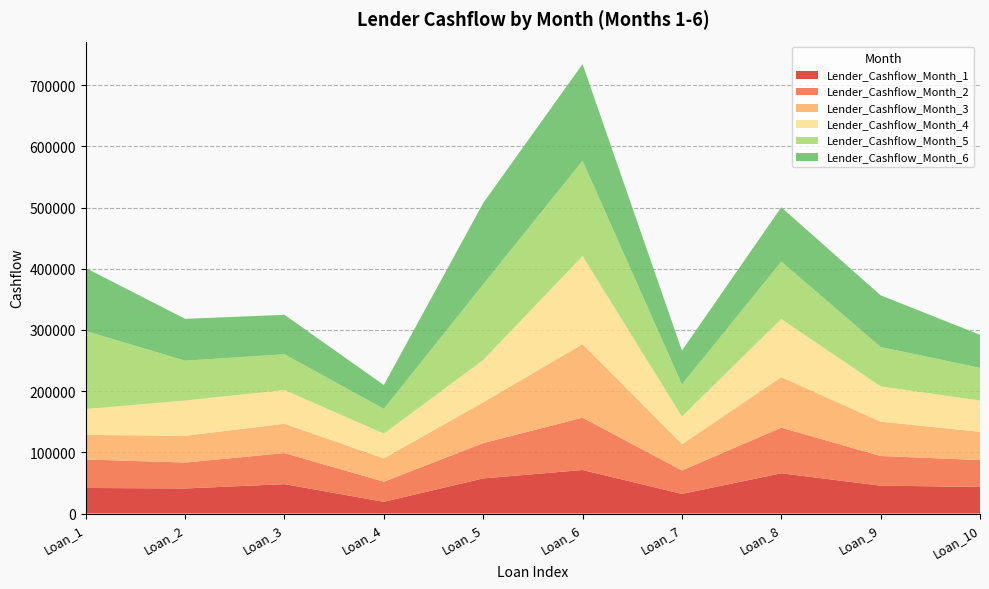

Reading left to right, extract all data points from this chart.

Lender_Cashflow_Month_1: 41761.3	40975.1	47986.4	19130.8	57405.8	71111.0	32066.8	65776.1	45550.2	43501.4
Lender_Cashflow_Month_2: 46647.9	42348.6	50833.0	32883.4	57679.7	85574.4	38310.0	74583.9	48481.3	43879.5
Lender_Cashflow_Month_3: 40076.0	43777.3	47871.5	38190.2	66697.3	120160.4	42941.9	82576.2	56089.7	46204.3
Lender_Cashflow_Month_4: 42310.4	57577.1	55156.4	40314.5	69020.2	143906.6	45271.1	94939.4	57712.8	50983.4
Lender_Cashflow_Month_5: 127502.8	65156.3	58476.2	40555.7	123741.4	155750.0	52433.6	93935.8	64341.3	53511.2
Lender_Cashflow_Month_6: 102935.5	68357.1	64433.4	38965.2	132926.8	158050.2	55296.7	88791.8	84467.3	54063.6